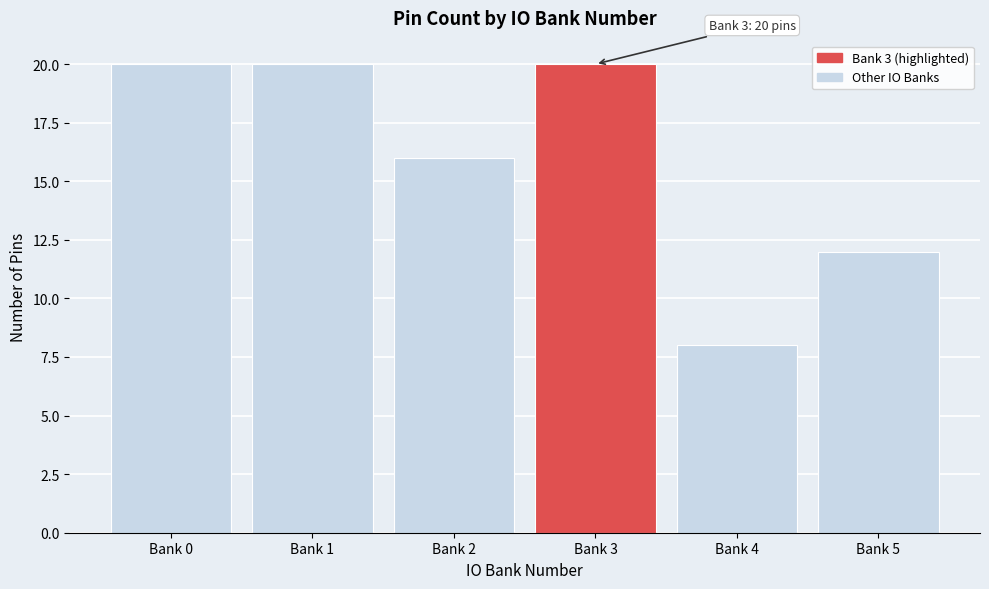

Reading left to right, extract all data points from this chart.

20	20	16	20	8	12